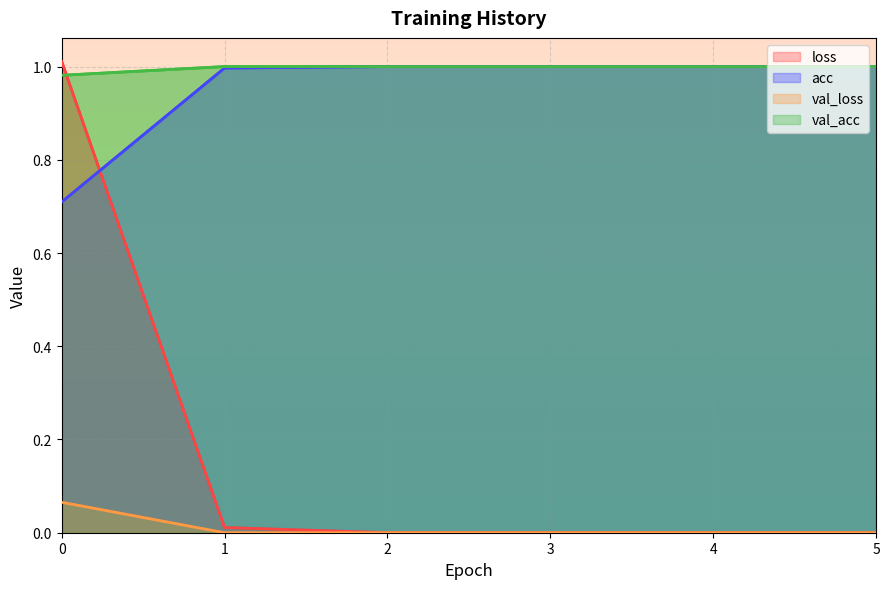

Which has a higher value, 5 or 4?

4